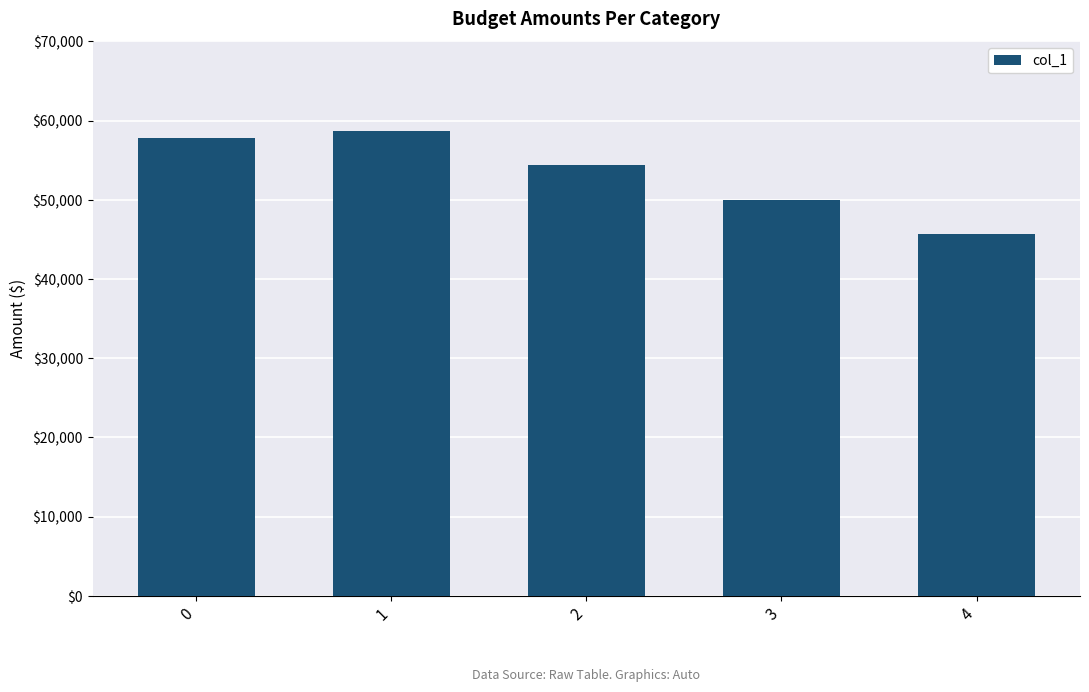

Rank the categories by value from lowest to highest.

4, 3, 2, 0, 1